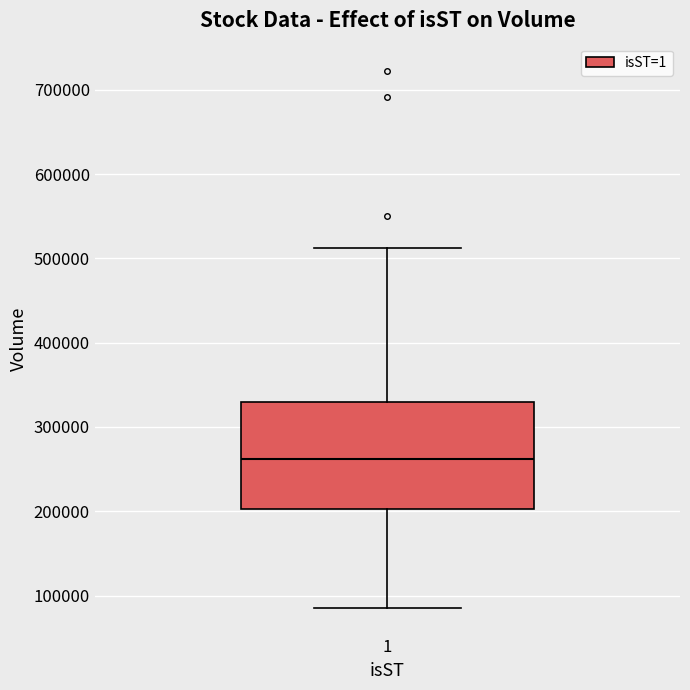

Read this box plot against the y-axis: the position of the median line, the range covered by the box, and the ends of both whiskers. The values are not printed on the chart, so give them approximately, as read against the axis.

median 260000, box 200000 to 330000, whiskers 90000 to 510000